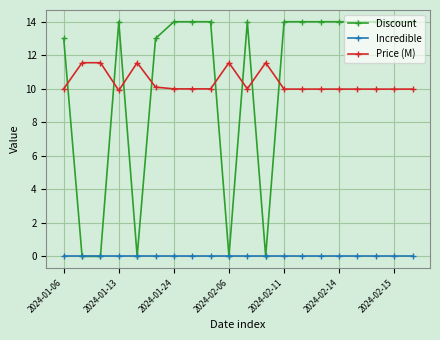

How many data points does each series have?

20